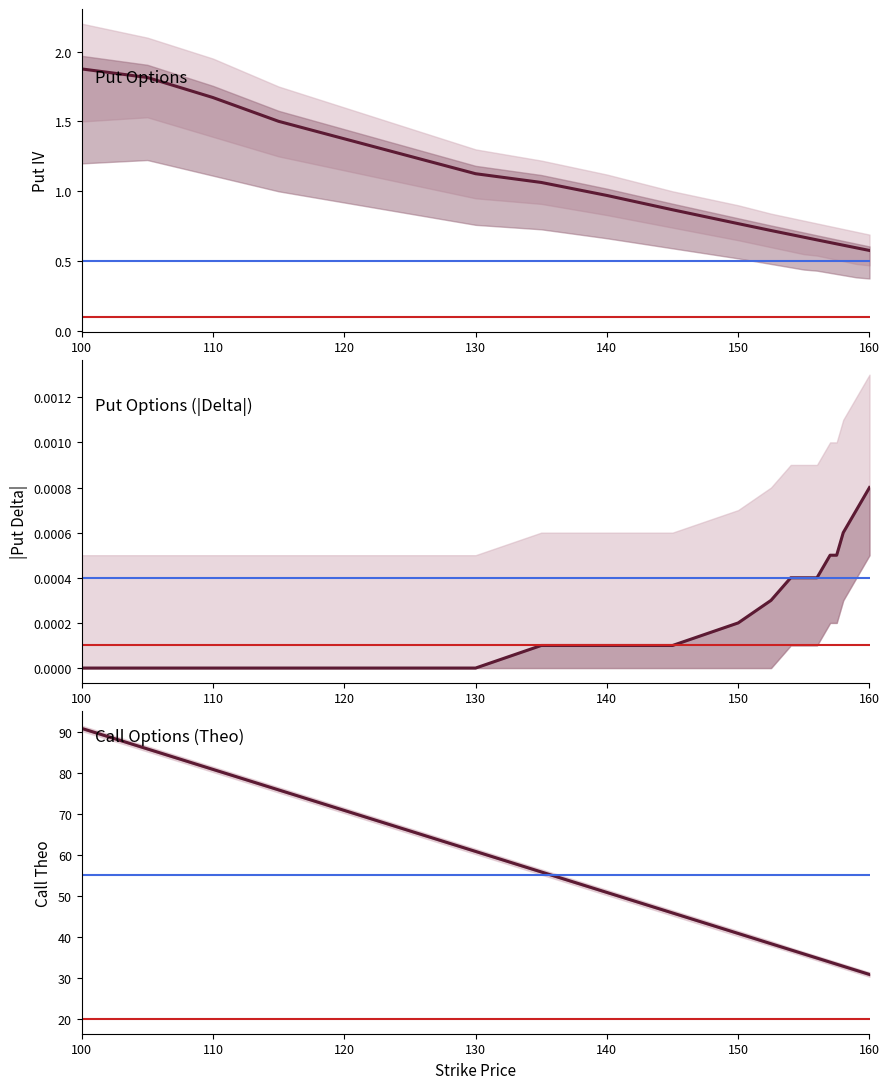

At how many categories does at least one series exceed 73?

4